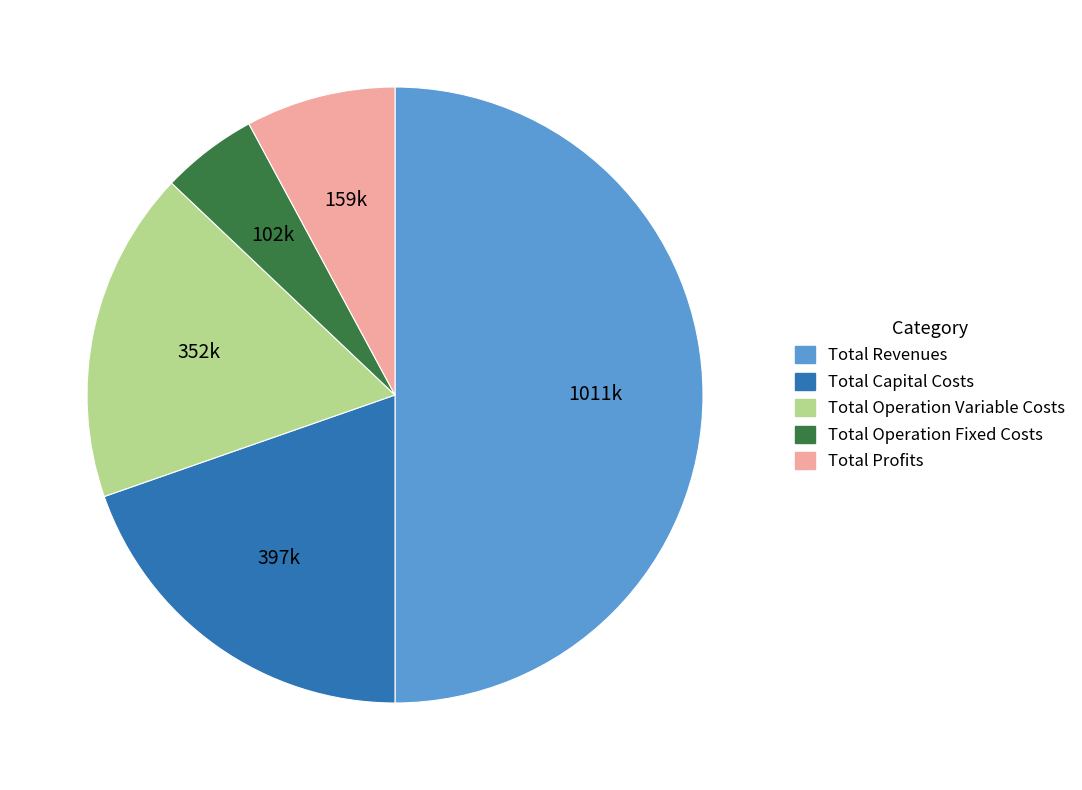

Approximately how many times larger is the value at Total Operation Variable Costs compared to Total Capital Costs?

0.9